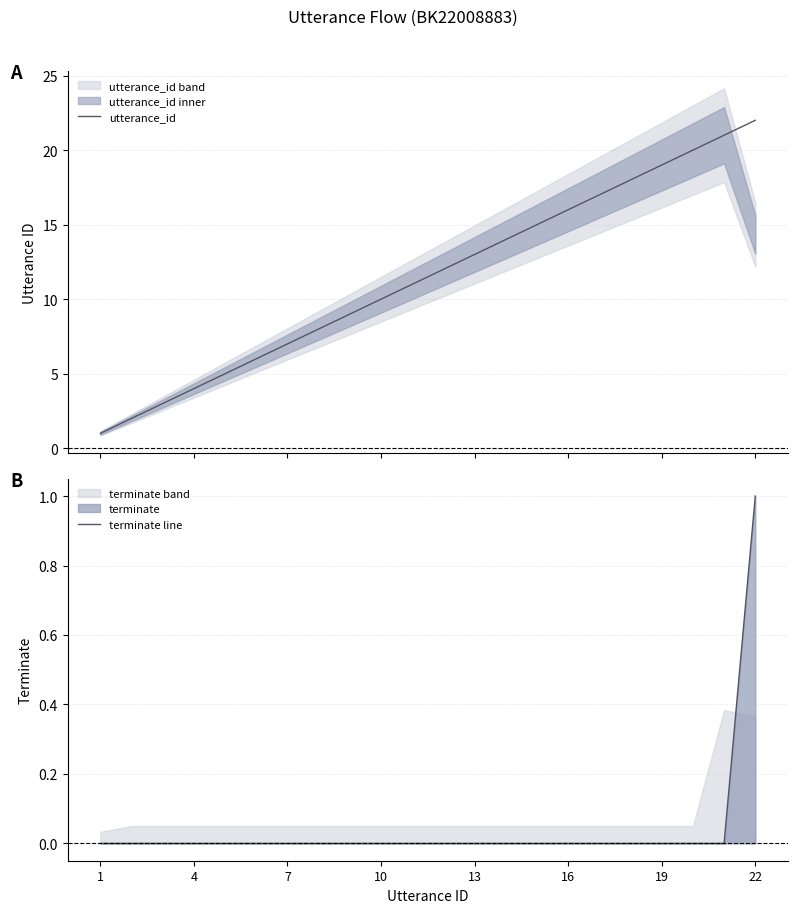

Which series has the largest total across all categories?

utterance_id